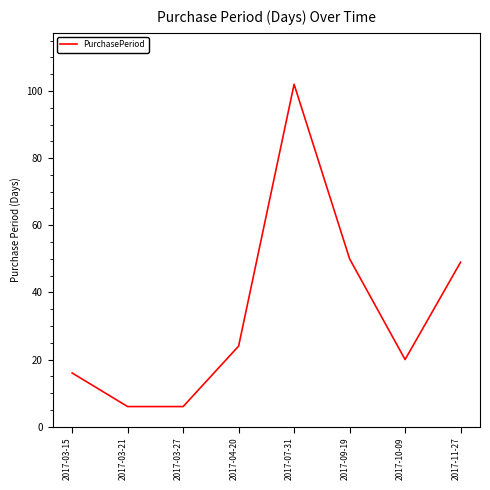

At which category does the data reach its first local peak?

2017-07-31